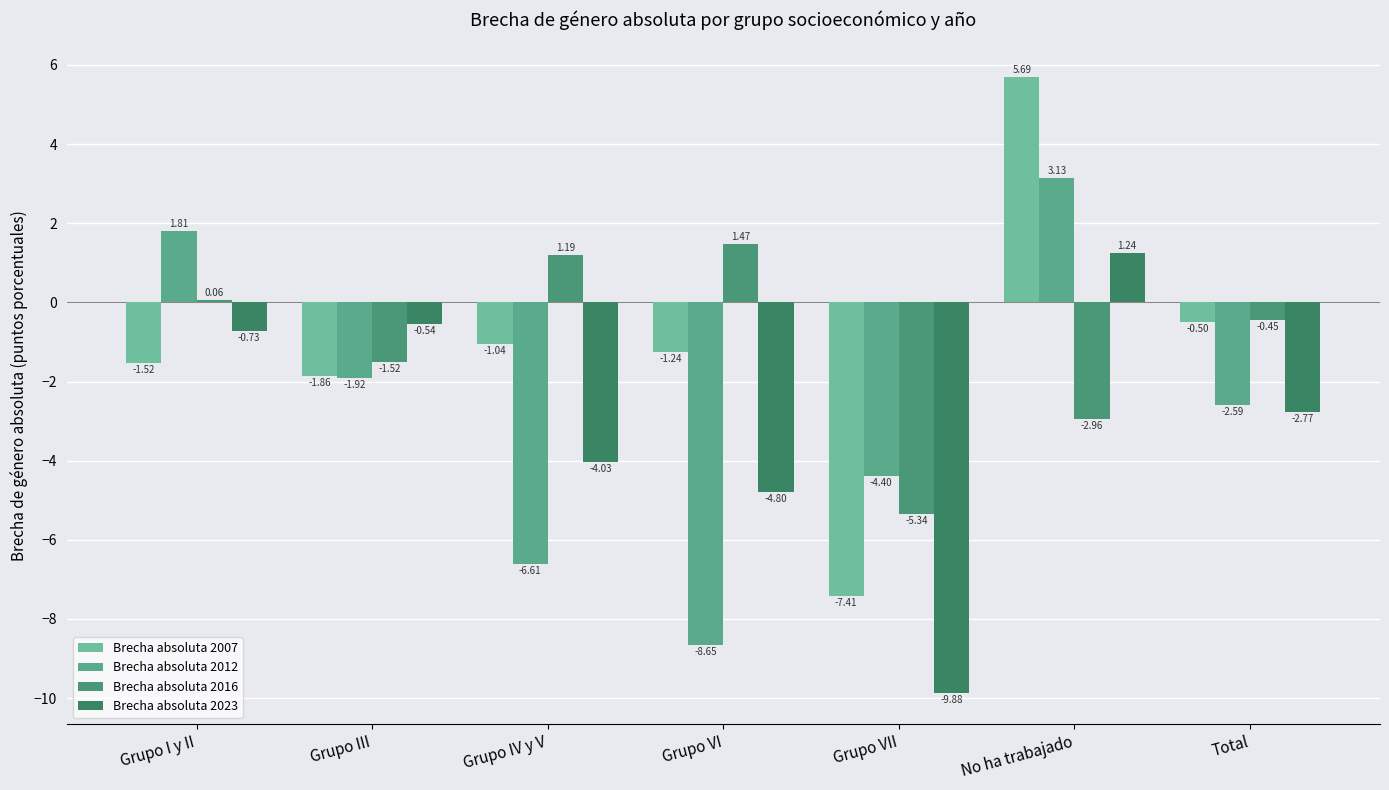

Reading left to right, list all the values displayed in this chart.

Brecha absoluta 2007: Grupo I y II=-1.5	Grupo III=-1.9	Grupo IV y V=-1.0	Grupo VI=-1.2	Grupo VII=-7.4	No ha trabajado=5.7	Total=-0.5
Brecha absoluta 2012: Grupo I y II=1.8	Grupo III=-1.9	Grupo IV y V=-6.6	Grupo VI=-8.6	Grupo VII=-4.4	No ha trabajado=3.1	Total=-2.6
Brecha absoluta 2016: Grupo I y II=0.1	Grupo III=-1.5	Grupo IV y V=1.2	Grupo VI=1.5	Grupo VII=-5.3	No ha trabajado=-3.0	Total=-0.5
Brecha absoluta 2023: Grupo I y II=-0.7	Grupo III=-0.5	Grupo IV y V=-4.0	Grupo VI=-4.8	Grupo VII=-9.9	No ha trabajado=1.2	Total=-2.8